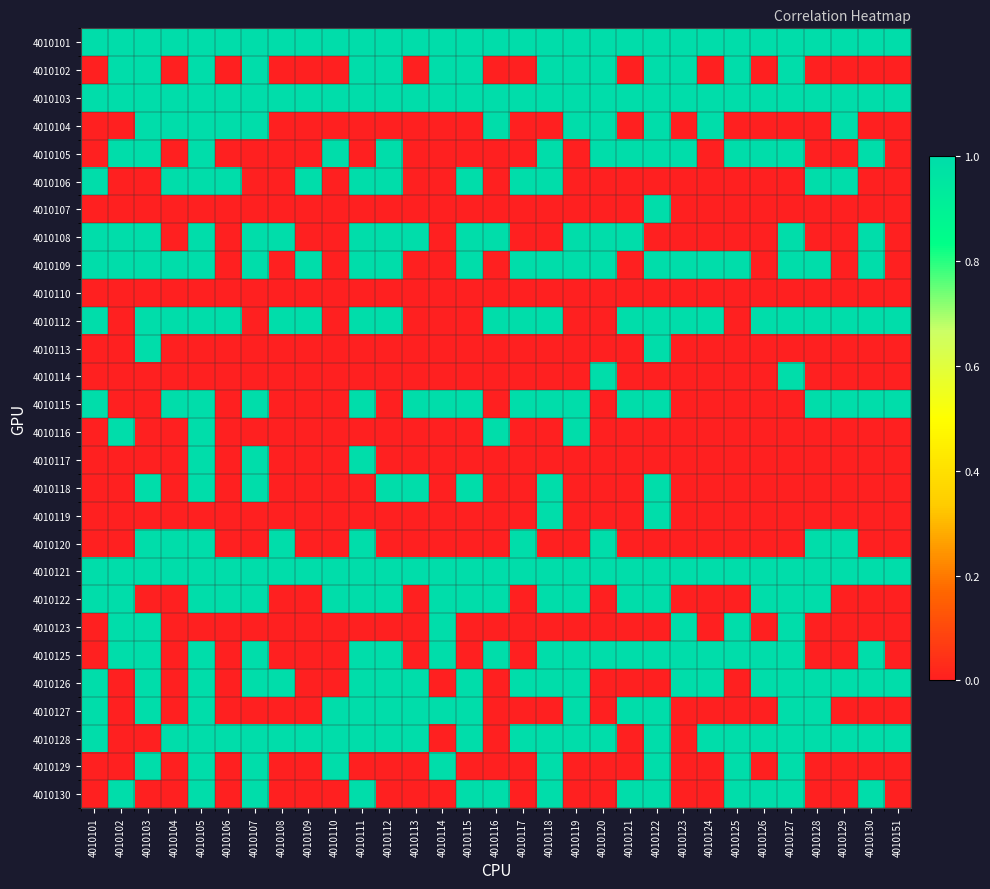

Rank the series at 4010151 from lowest to highest value.

4010102, 4010104, 4010105, 4010106, 4010107, 4010108, 4010109, 4010110, 4010113, 4010114, 4010116, 4010117, 4010118, 4010119, 4010120, 4010122, 4010123, 4010125, 4010127, 4010129, 4010130, 4010101, 4010103, 4010112, 4010115, 4010121, 4010126, 4010128